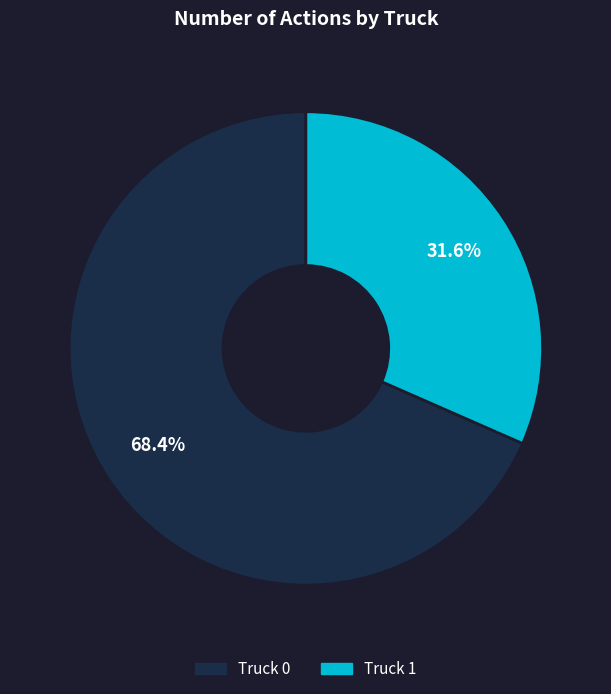

To the nearest percent, what percentage of the pie is Truck 0?

68%